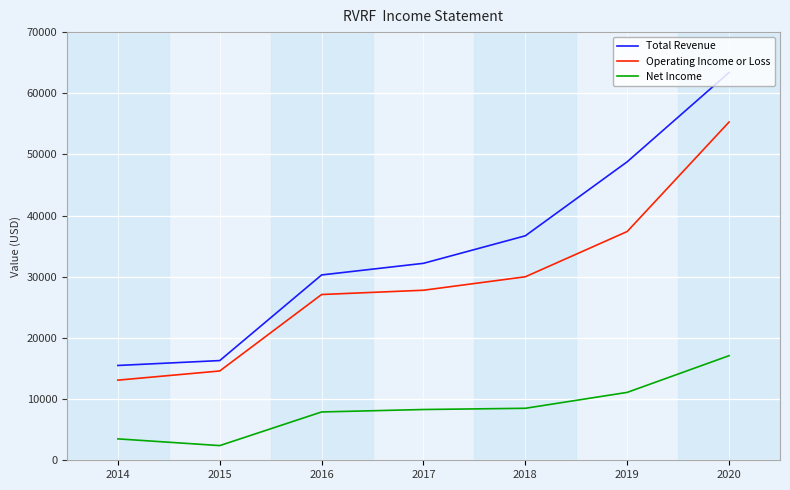

Is it true that Operating Income or Loss equals 27100 at 2016?

True